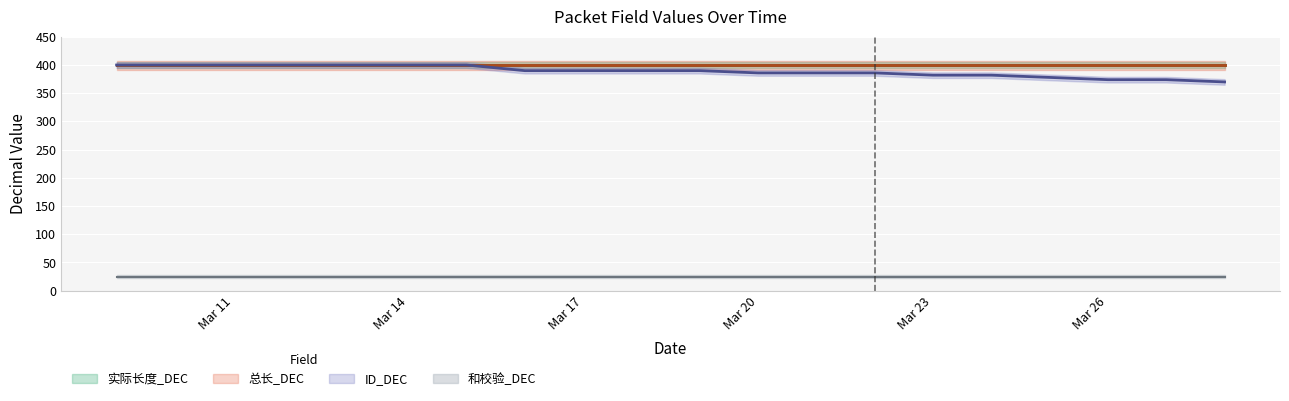

How many categories are shown in the chart?

20